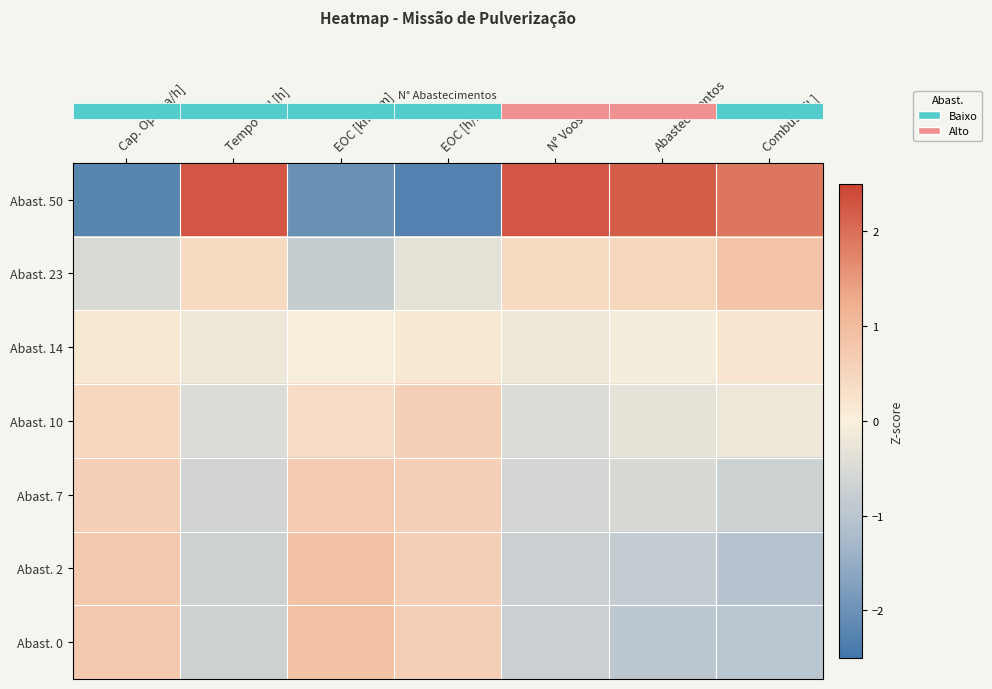

Between N° Voos and Cap. Op. [ha/h], which is larger?

N° Voos